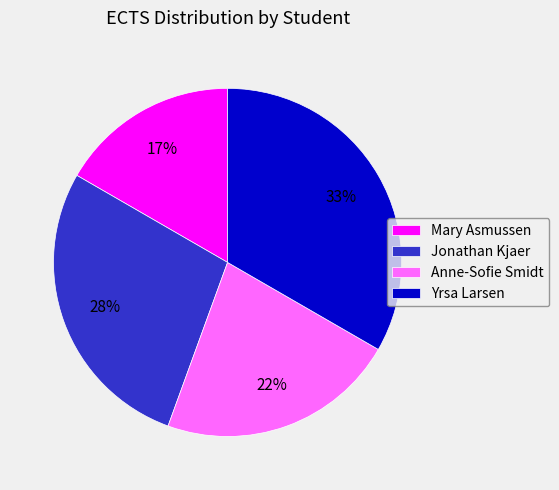

Is the sum of Jonathan Kjaer and Mary Asmussen greater than half?

No